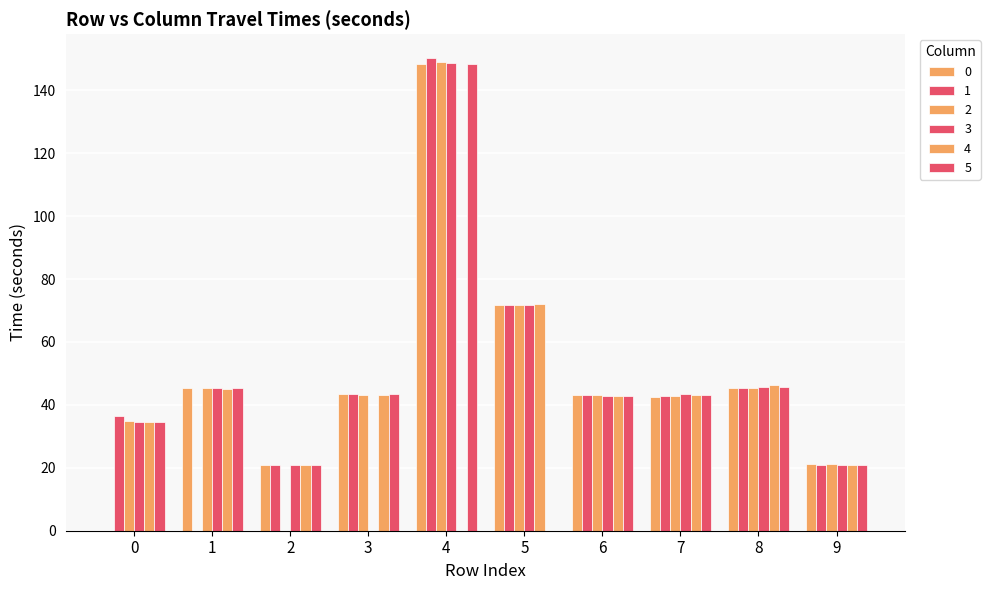

Between 1 and 9, which is larger?

1